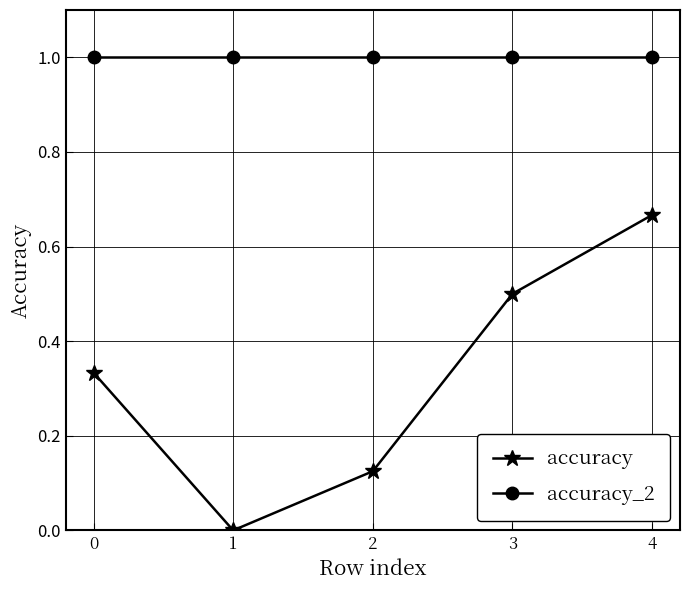

True or false: accuracy and accuracy_2 cross at least once.

False